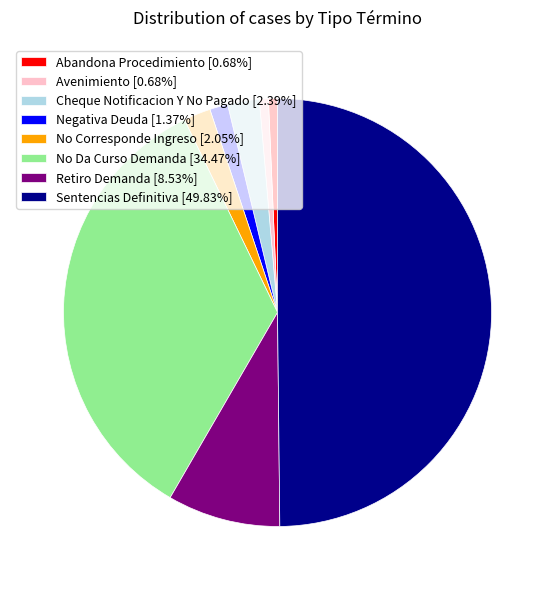

Approximately how many times larger is the value at No Da Curso Demanda compared to Avenimiento?

50.5